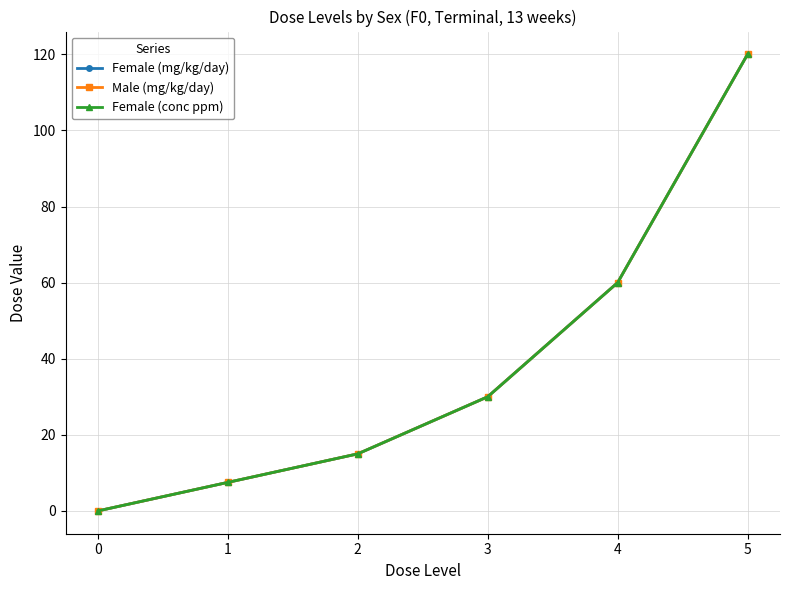

Does the chart have visible grid lines?

Yes